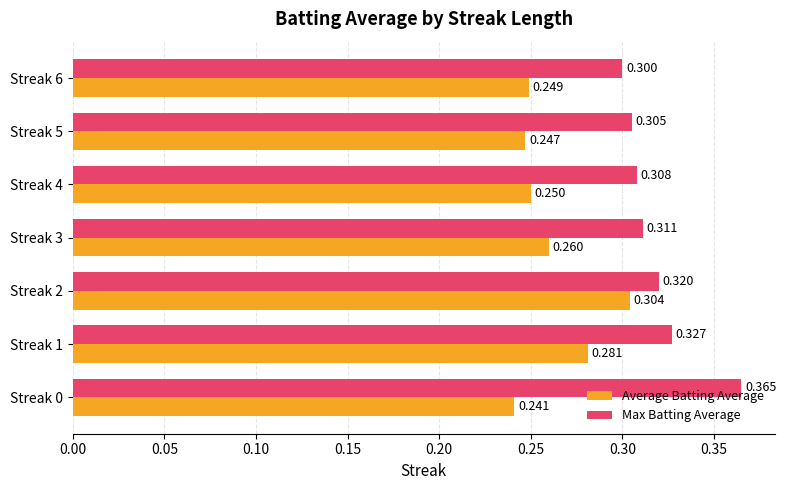

List the series in order of their overall mean, lowest first.

Average Batting Average, Max Batting Average